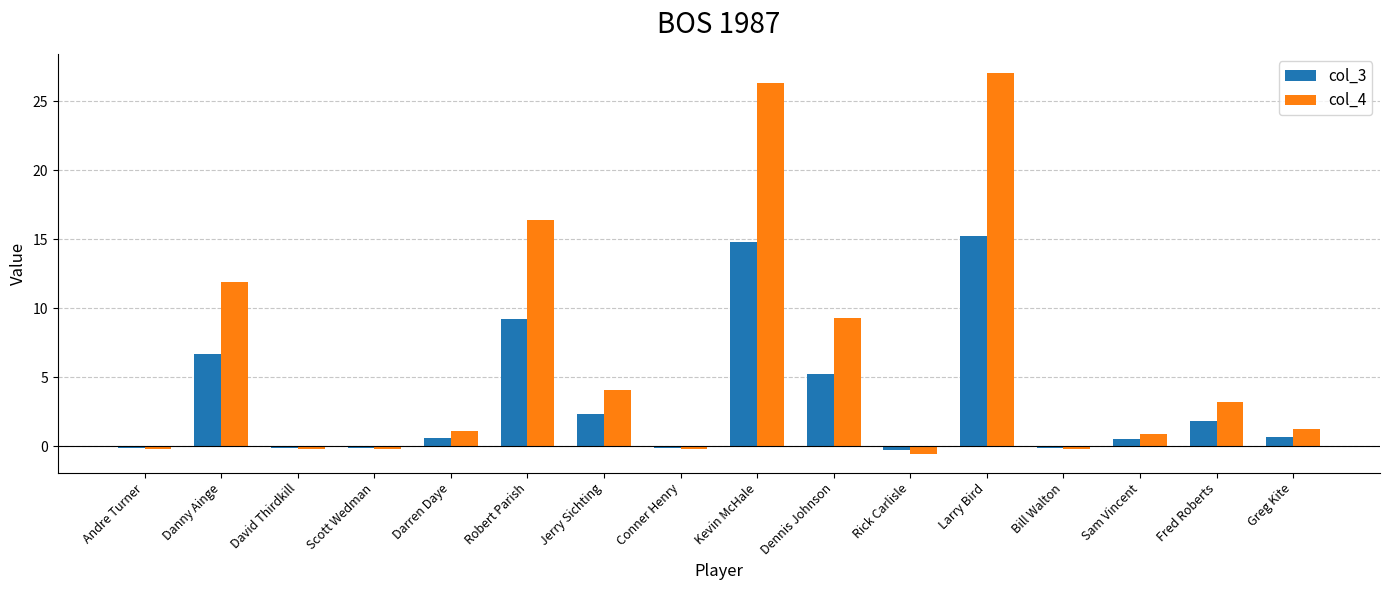

What is the label of the 16th bar from the right?

Andre Turner